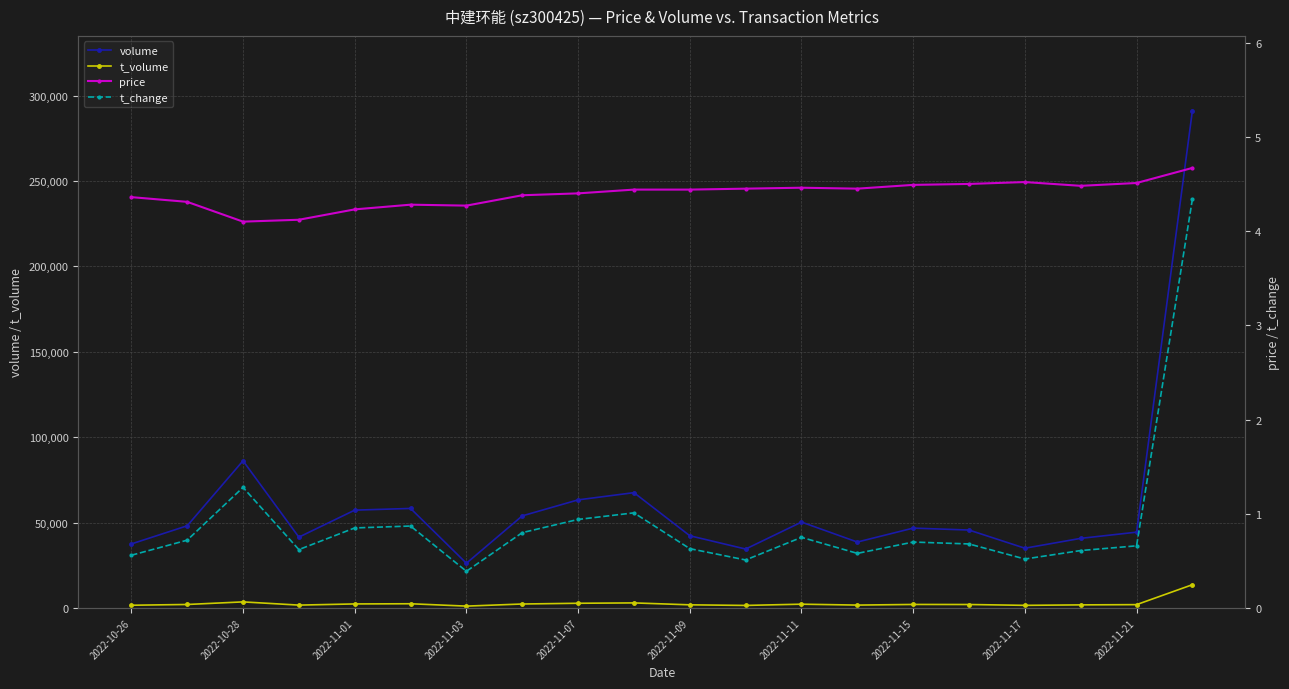

At which label is volume closest to 158762?

2022-10-28